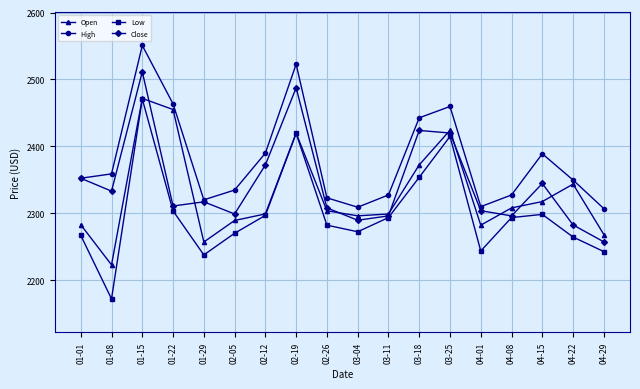

Read the Low value at 02-26.

2282.2